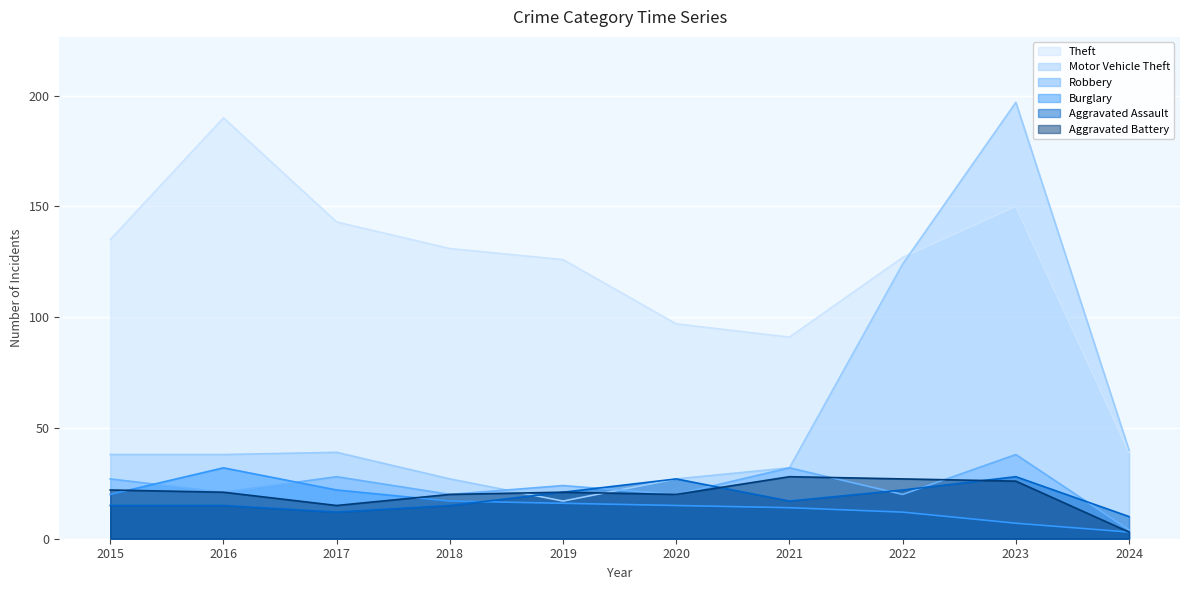

What are all the series names shown in the legend?

Theft, Motor Vehicle Theft, Robbery, Burglary, Aggravated Assault, Aggravated Battery